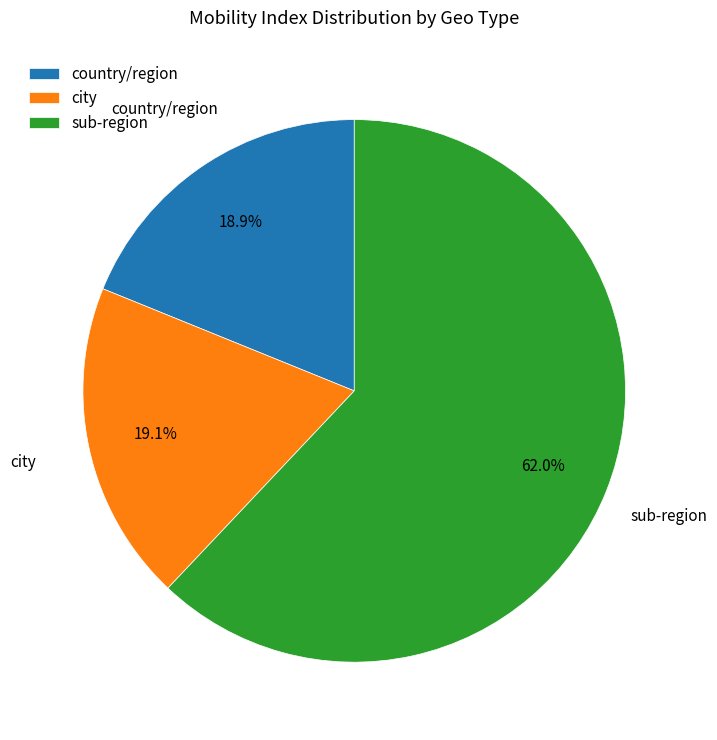

Which has a higher value, country/region or sub-region?

sub-region